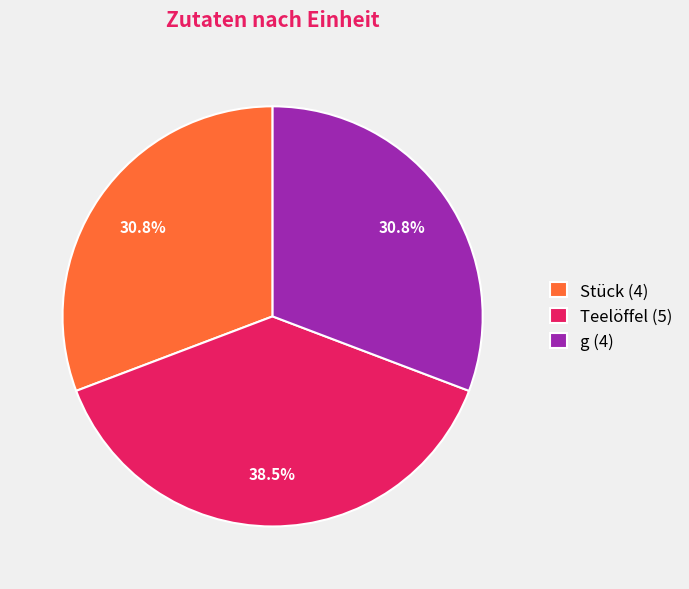

Between Stück (4) and Teelöffel (5), which is larger?

Teelöffel (5)